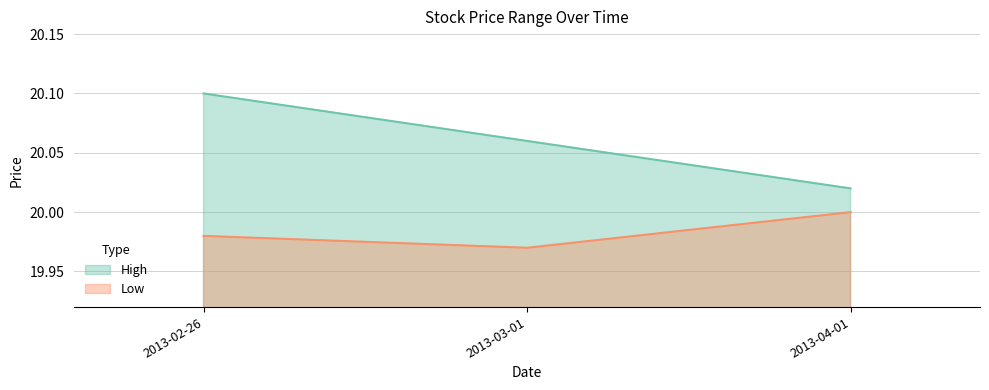

The value of Low at 2013-02-26 is 4.8. True or false?

False